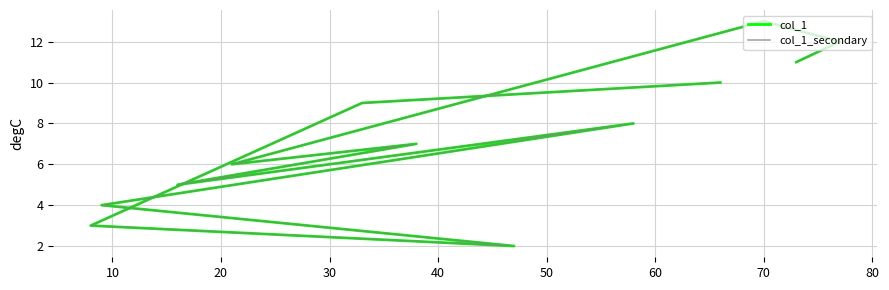

How many interior local peaks does the col_1 series have?

3